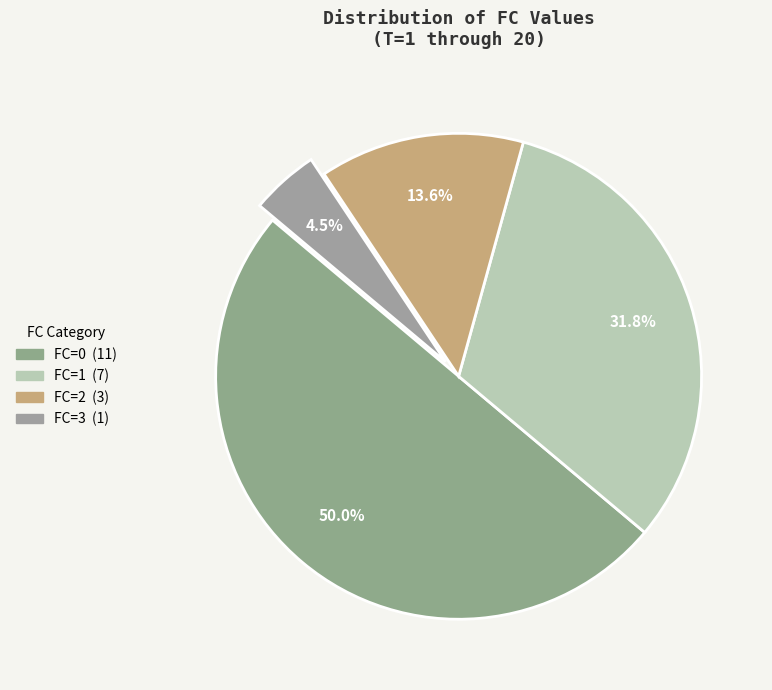

Rank the categories by value from lowest to highest.

3, 2, 1, 0